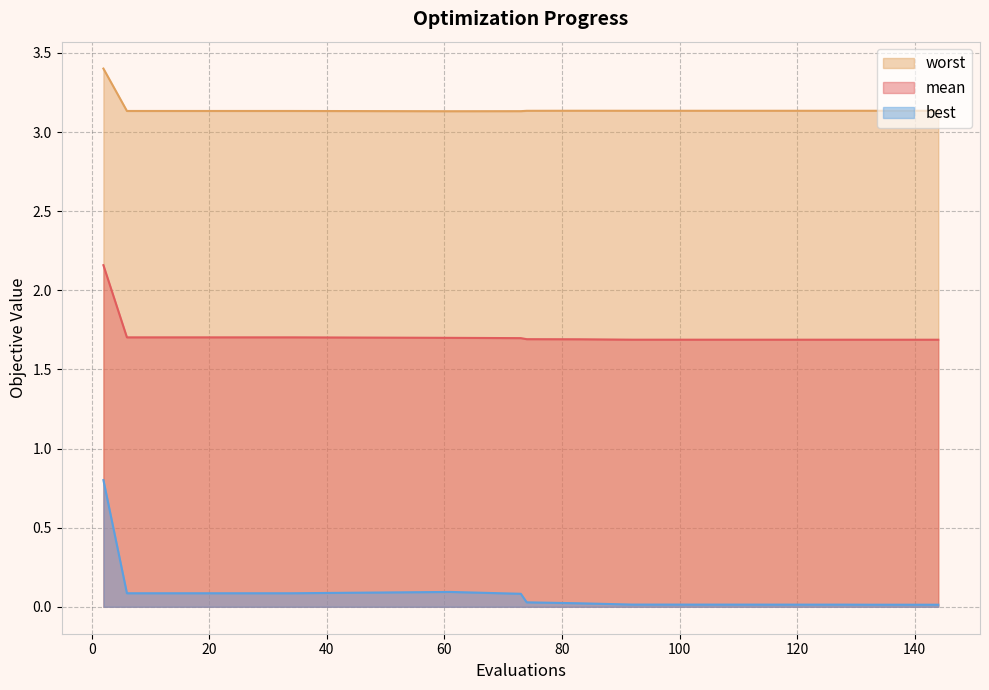

True or false: worst has a value of 3.1 at 61.

True